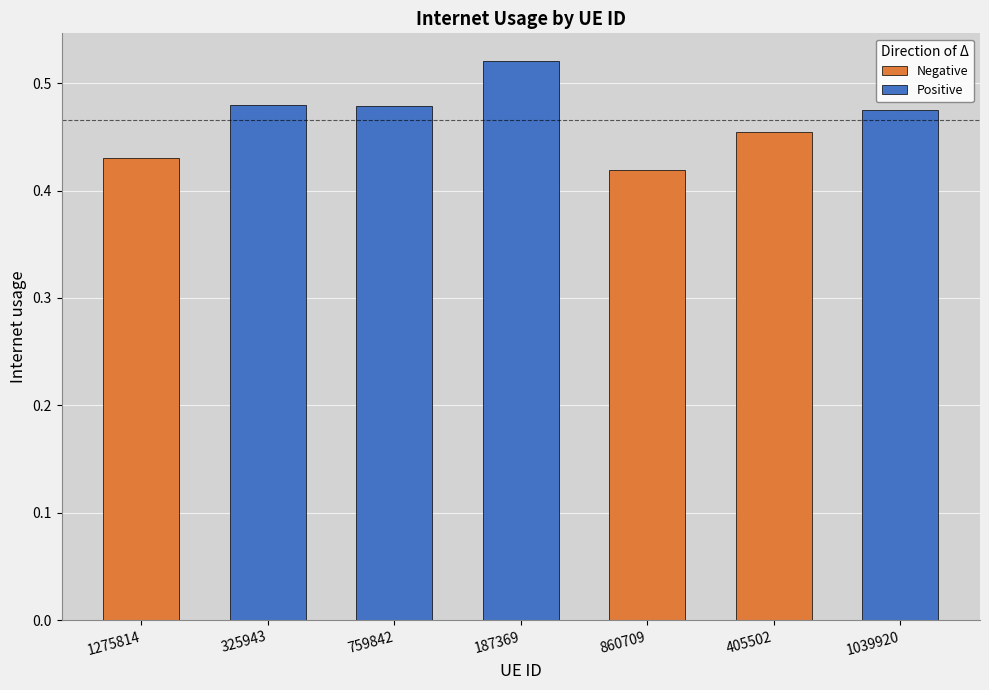

What is the sum of all values?

3.3